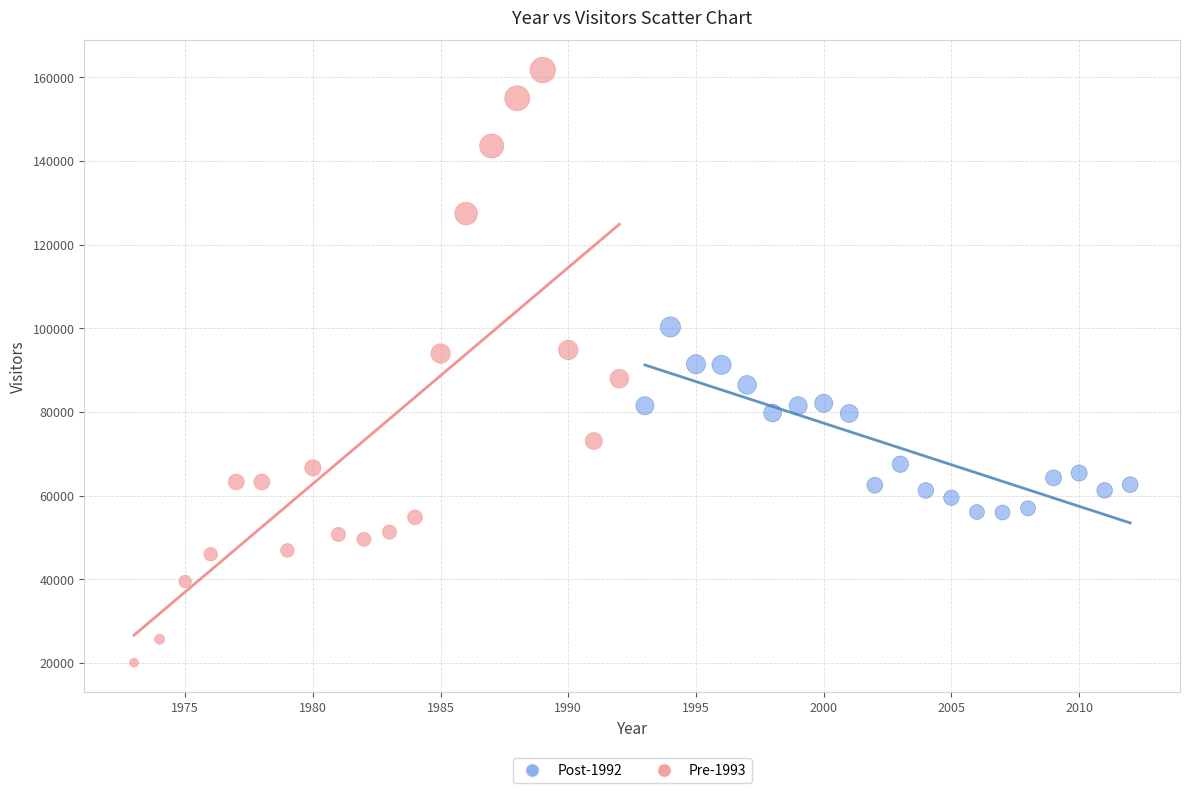

What are all the series names shown in the legend?

Post-1992, Pre-1993